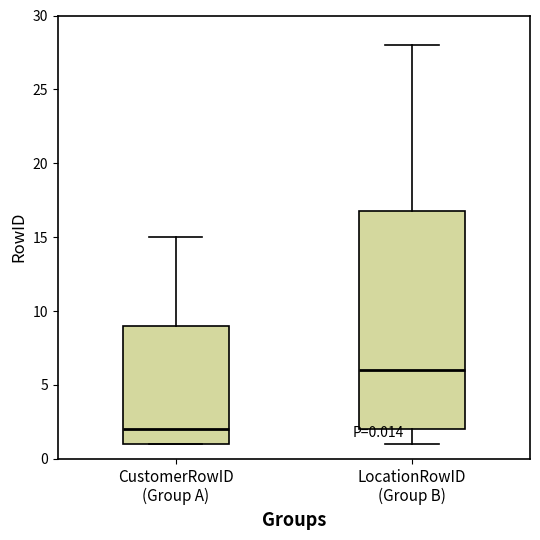

Comparing the boxes themselves (not the whiskers), which one is the tallest?

LocationRowID (Group B)